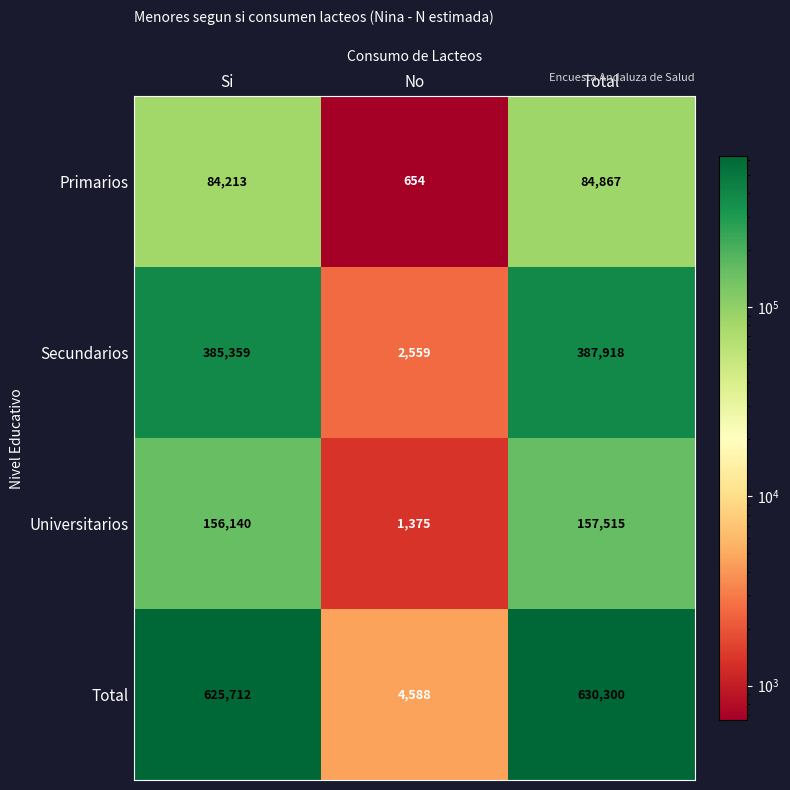

The Total series shows 6168 at No. True or false?

False